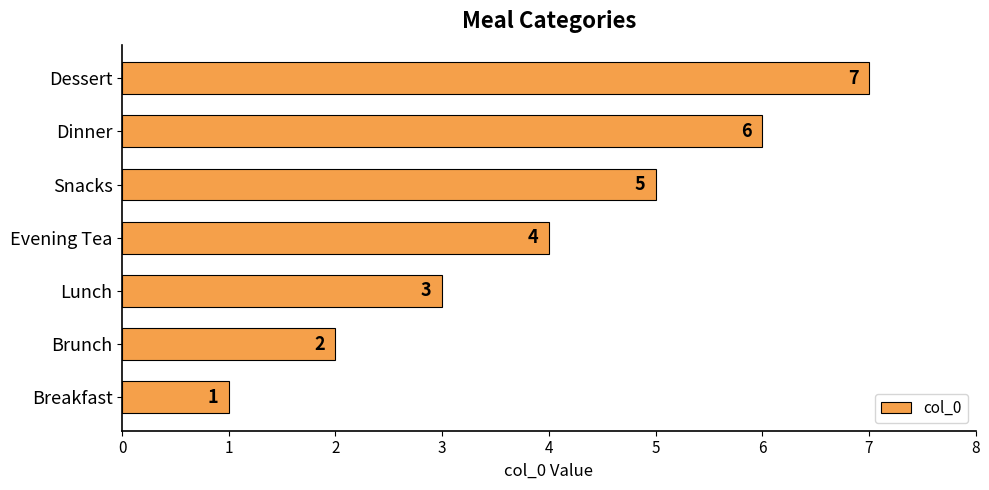

At which label is the value closest to 4?

Evening Tea